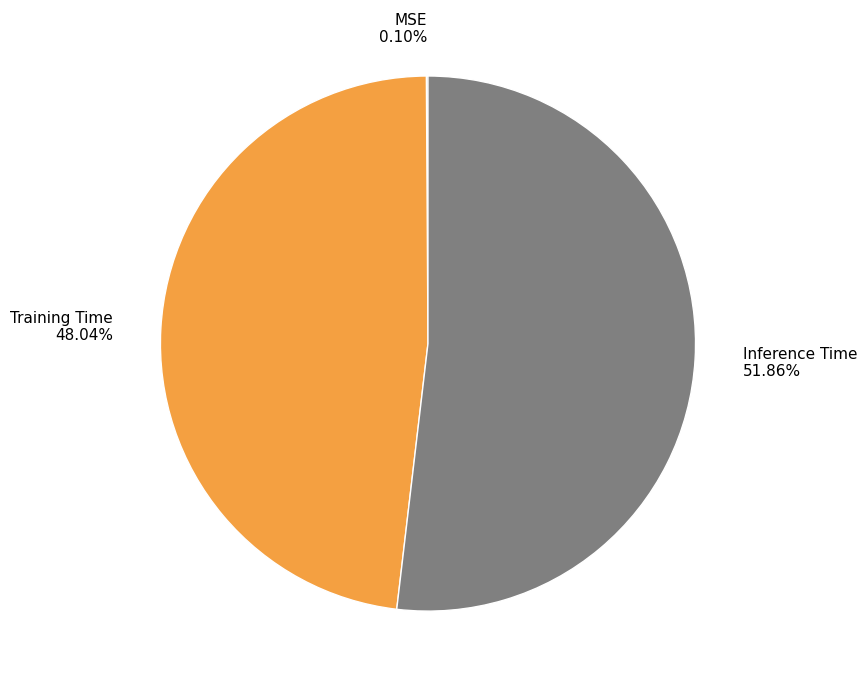

Is the sum of Training Time 48.04% and Inference Time 51.86% greater than half?

Yes